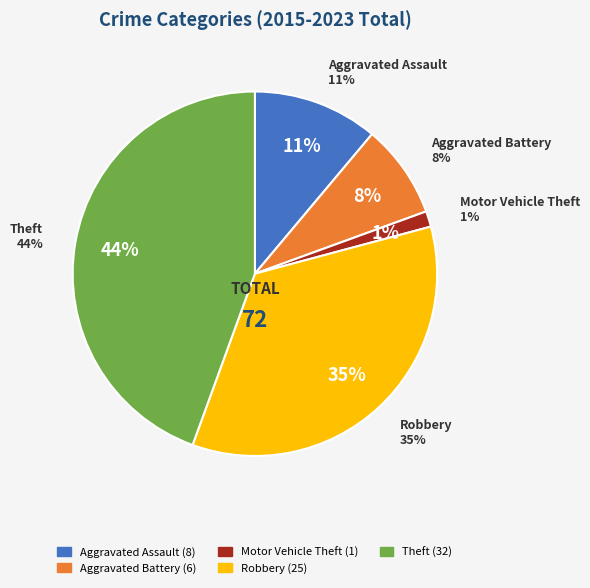

Which category has the smallest portion of the pie?

Motor Vehicle Theft